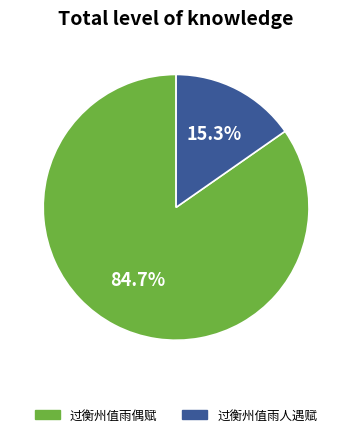

What is the majority slice?

过衡州值雨偶赋